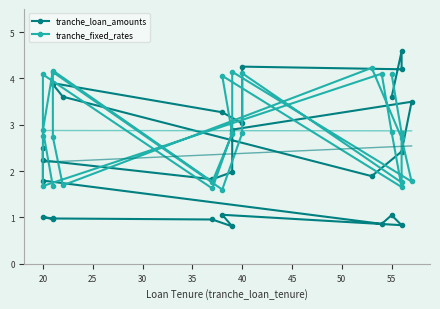

How many values in the tranche_loan_amounts series exceed 2?

14